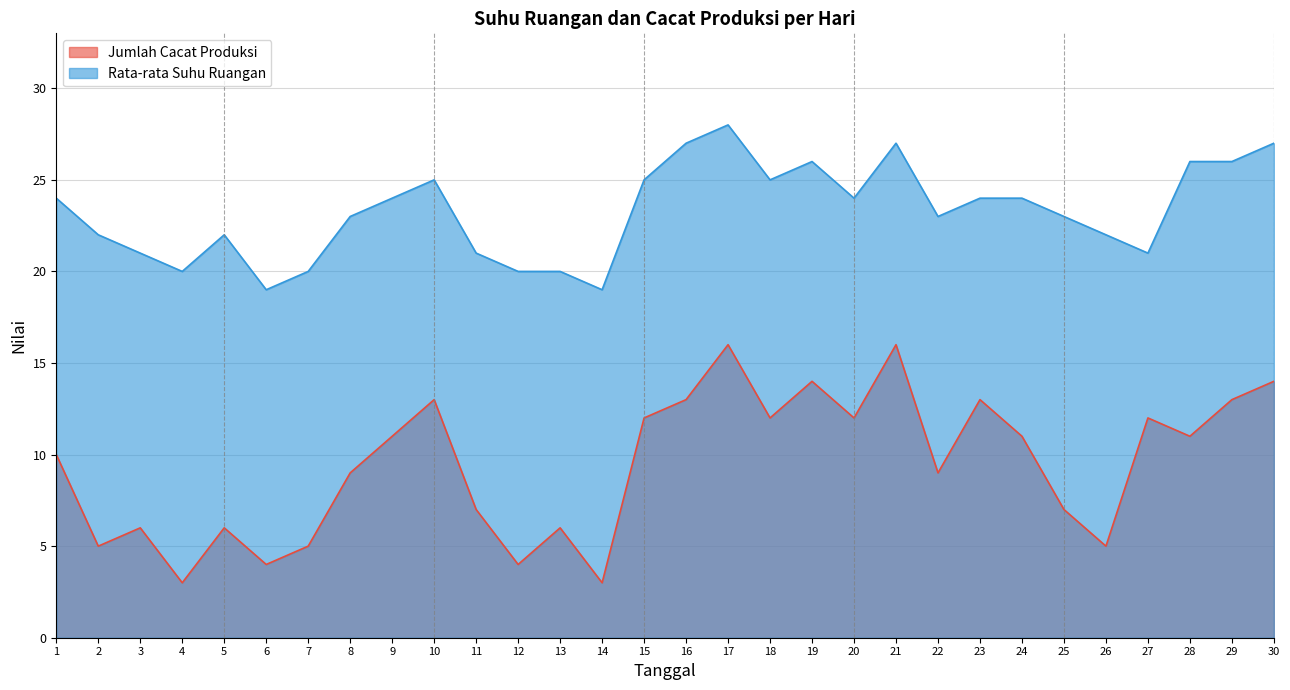

What is the difference between the maximum and second lowest values in the Jumlah Cacat Produksi series?

13